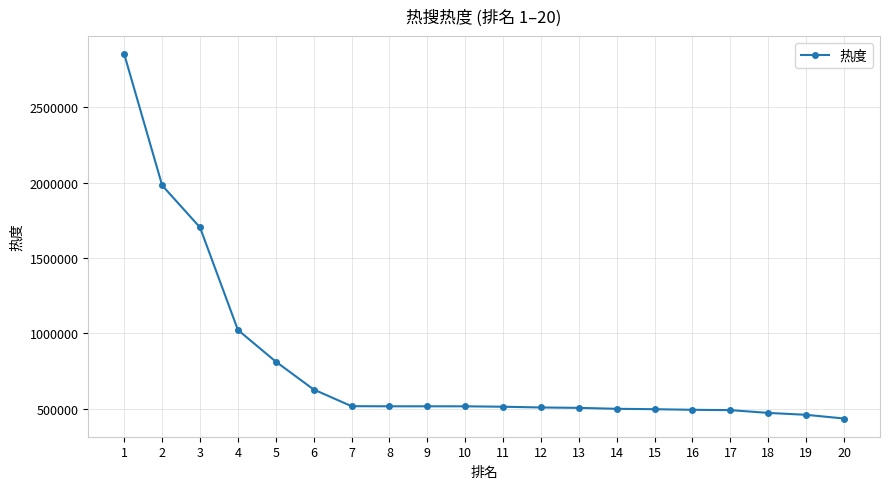

Approximately how many times larger is the value at 14 compared to 15?

1.0